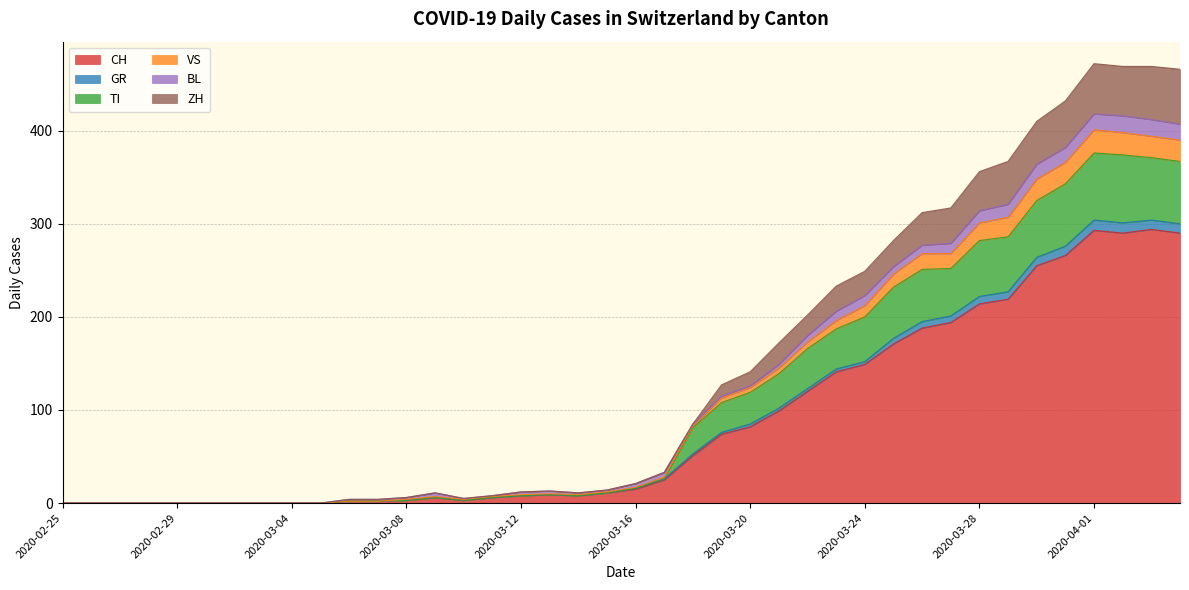

Is it true that CH equals -152 at 2020-02-26?

False